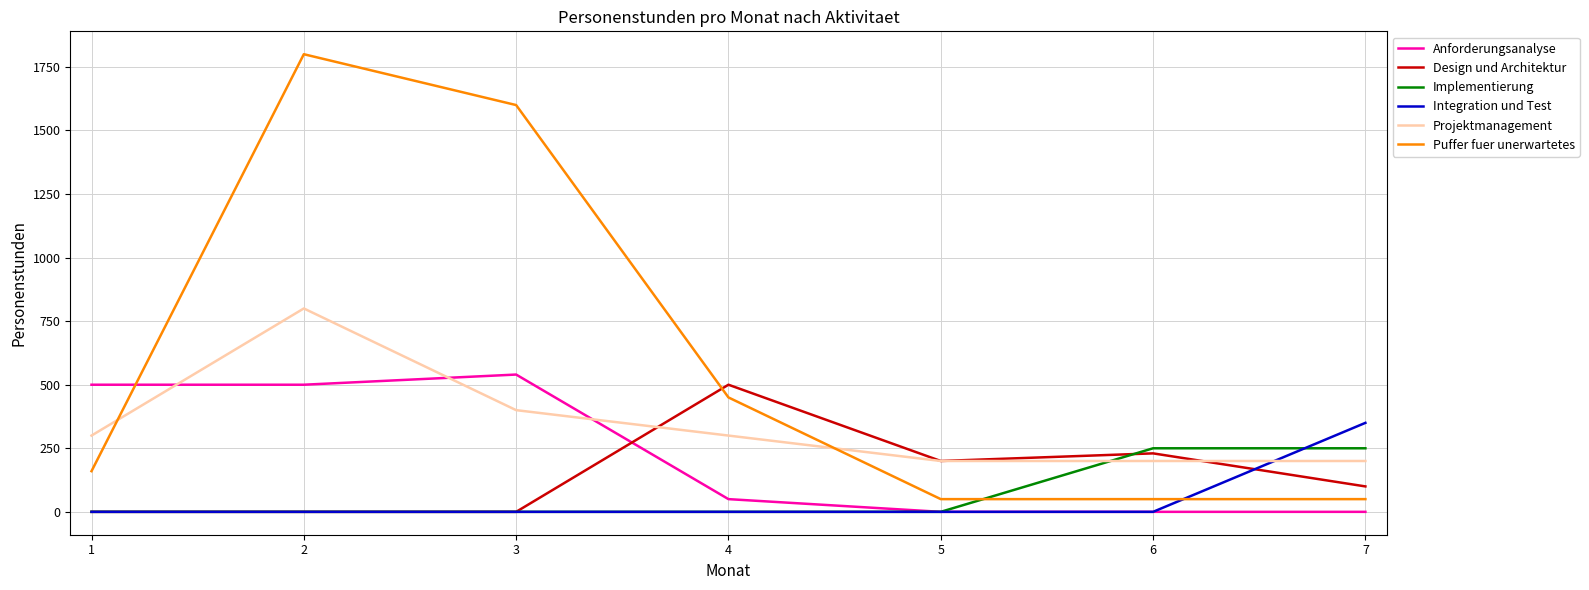

What is the sum of all Anforderungsanalyse values?

1590